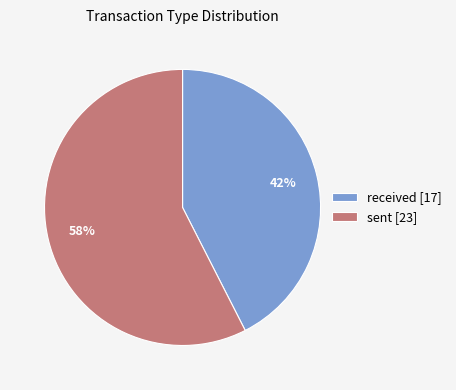

To the nearest percent, what is the average slice percentage?

50%